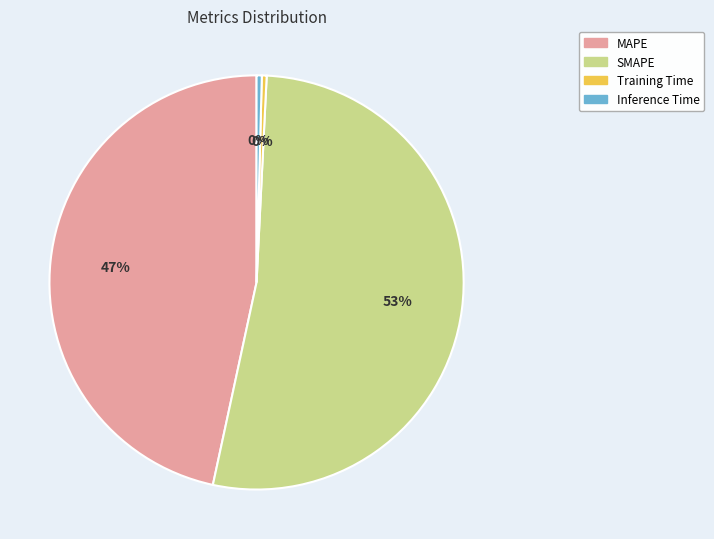

Which has a higher value, SMAPE or Inference Time?

SMAPE